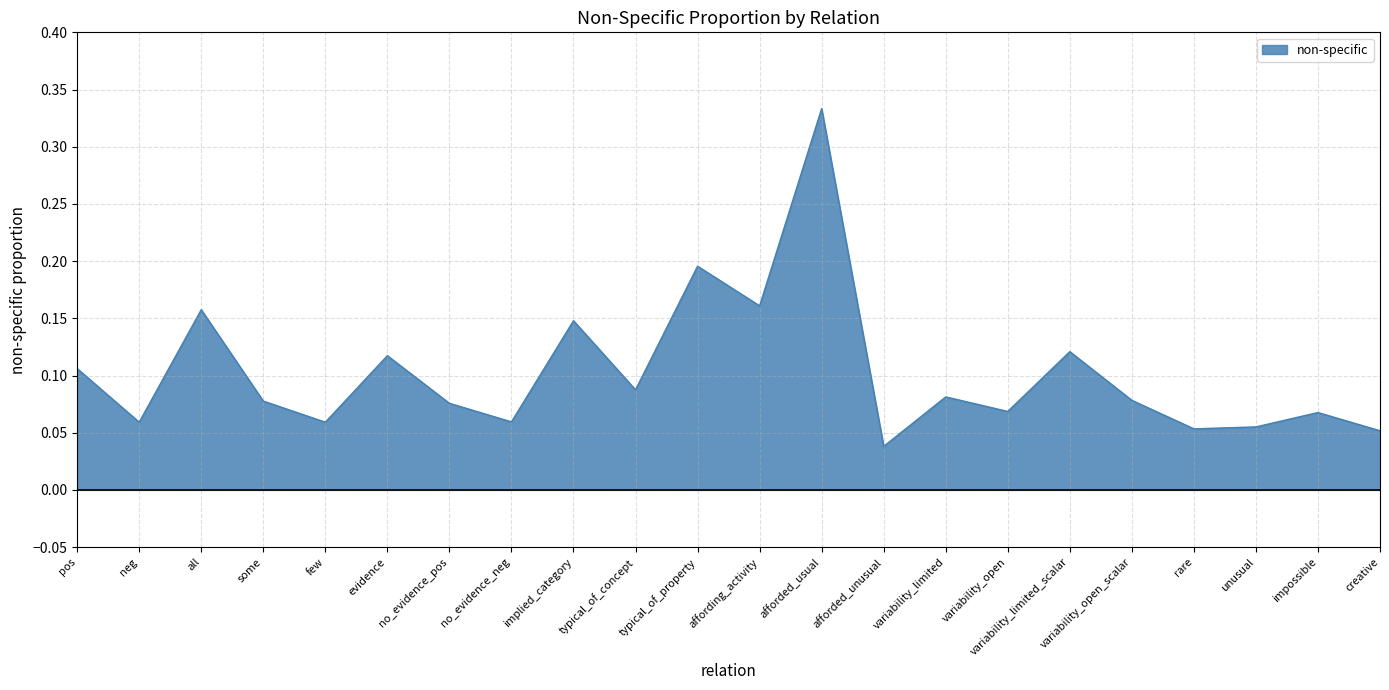

Is it true that the value at typical_of_property is 0.2?

True